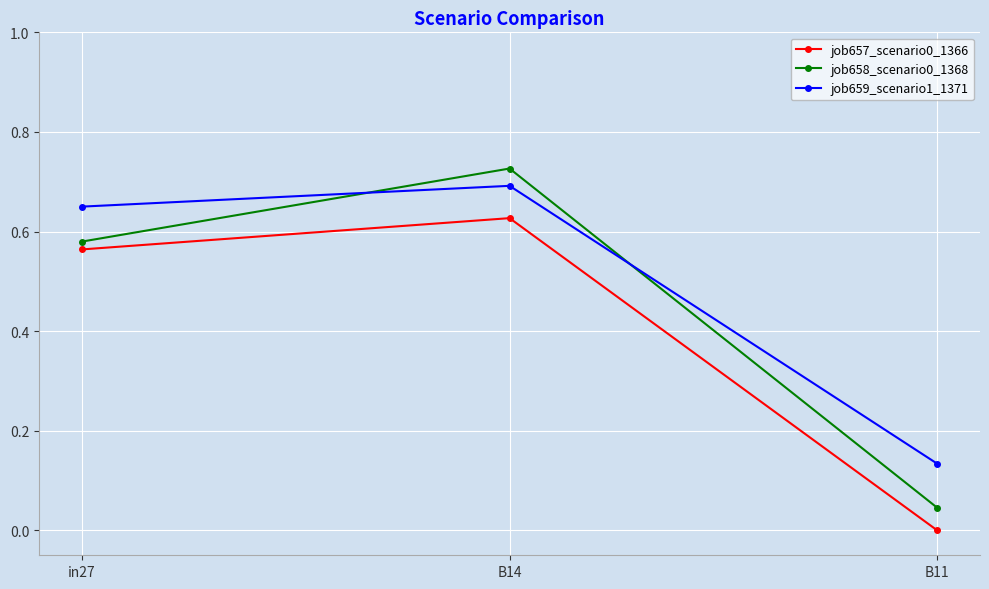

What is the sum of all job659_scenario1_1371 values?

1.5